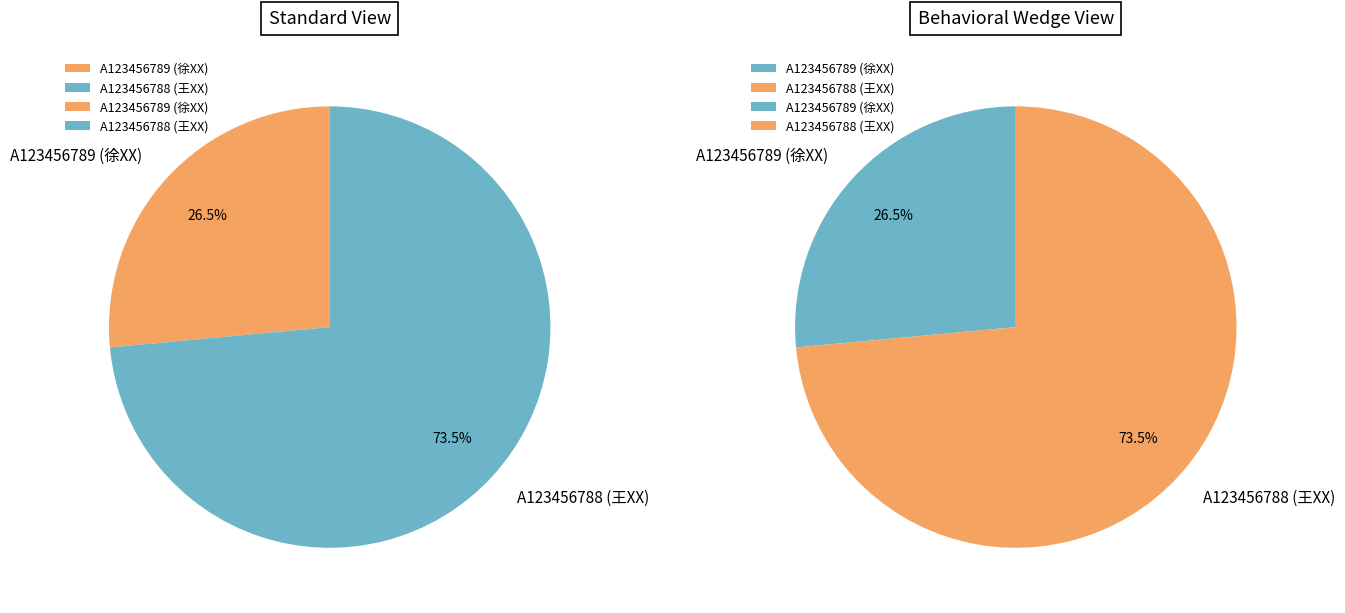

Is the sum of A123456789 (徐XX) and A123456788 (王XX) greater than half?

Yes